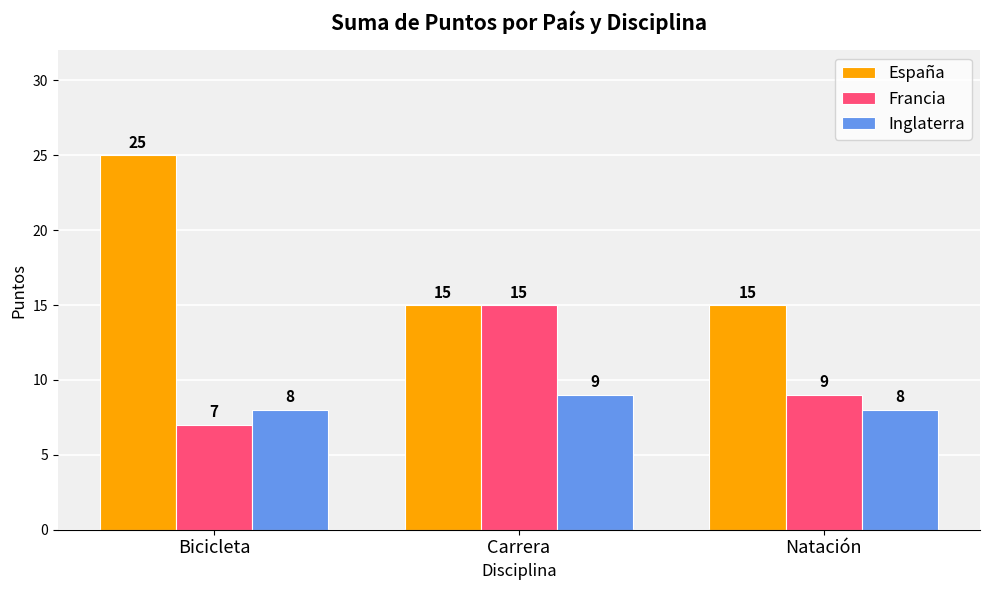

Which series has the widest spread of values?

España